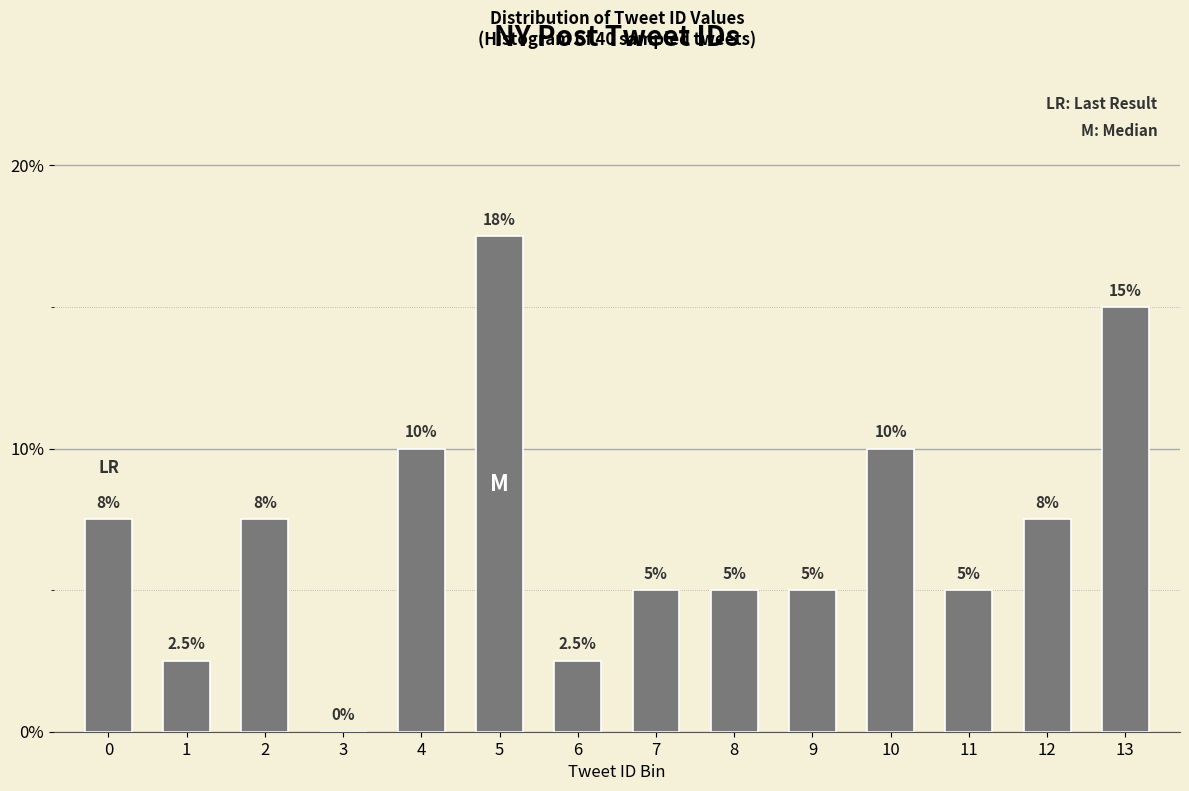

Reading left to right, extract all data points from this chart.

0=7.5	1=2.5	2=7.5	3=0.0	4=10.0	5=17.5	6=2.5	7=5.0	8=5.0	9=5.0	10=10.0	11=5.0	12=7.5	13=15.0